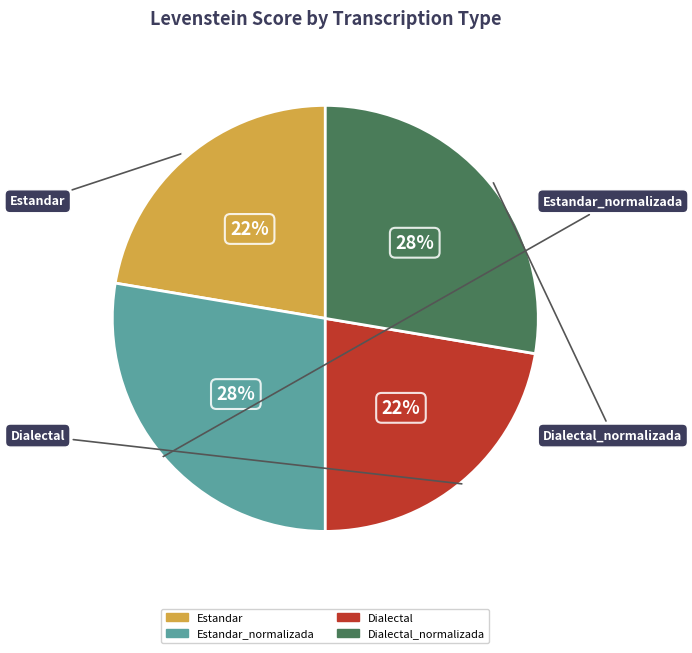

How many slices are in this pie chart?

4